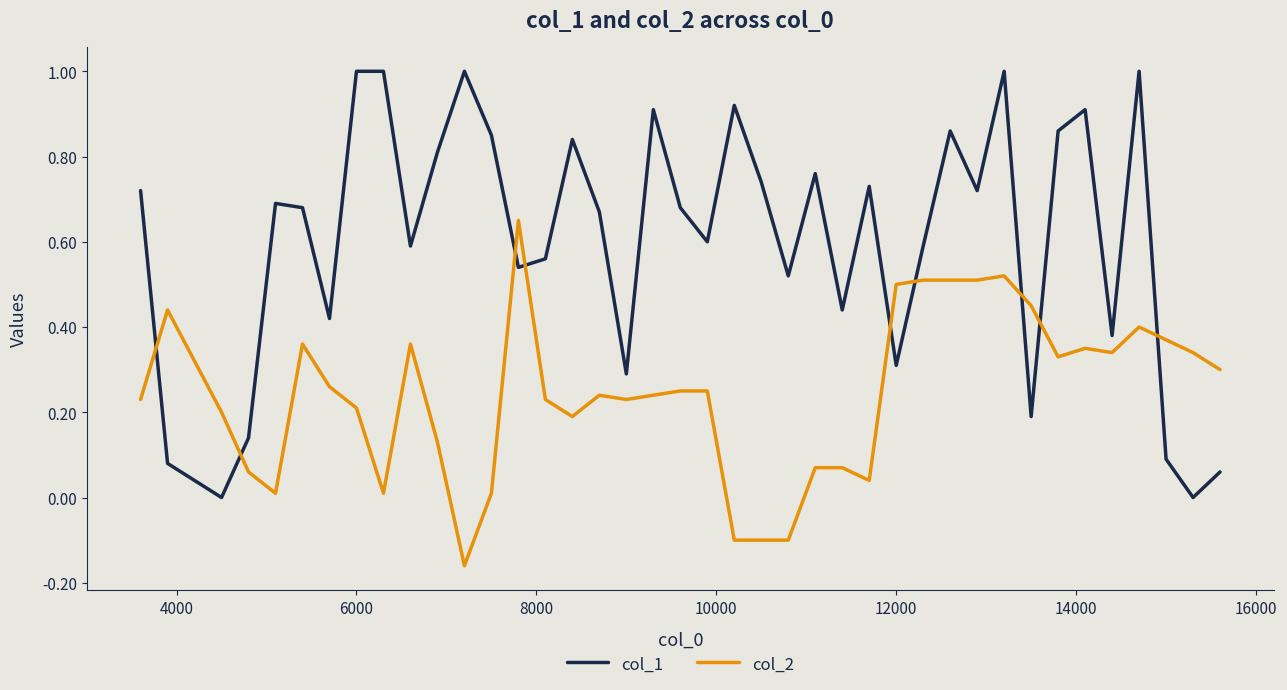

Rank the series by their average value, from lowest to highest.

col_2, col_1